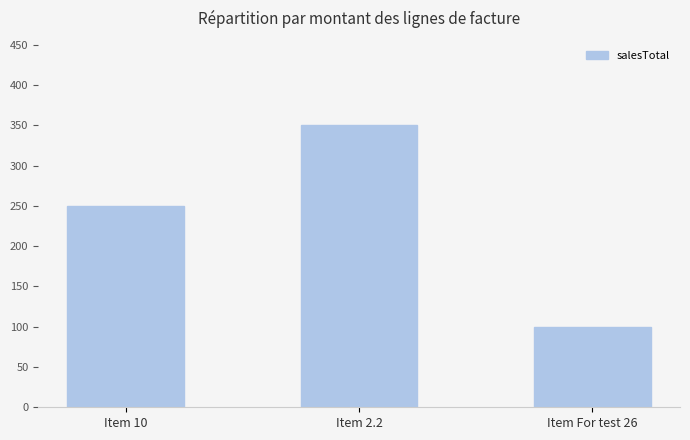

What is the sum of the values at Item For test 26 and Item 10?

350